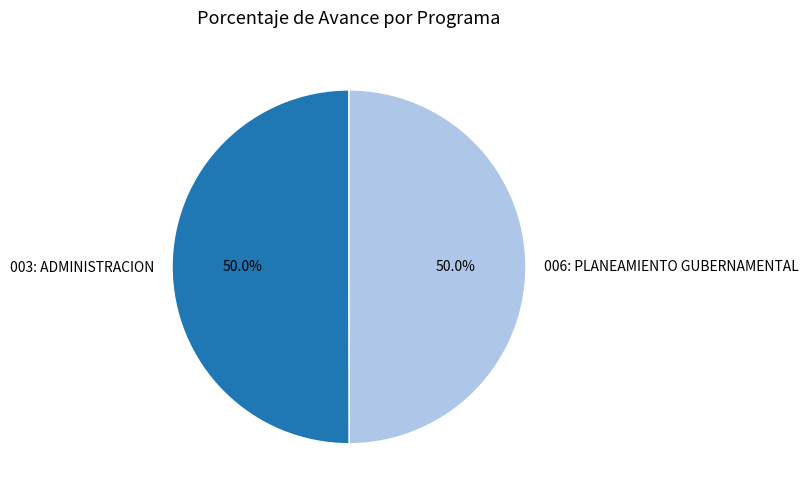

How much of the chart is everything except 006: PLANEAMIENTO GUBERNAMENTAL?

50.0%